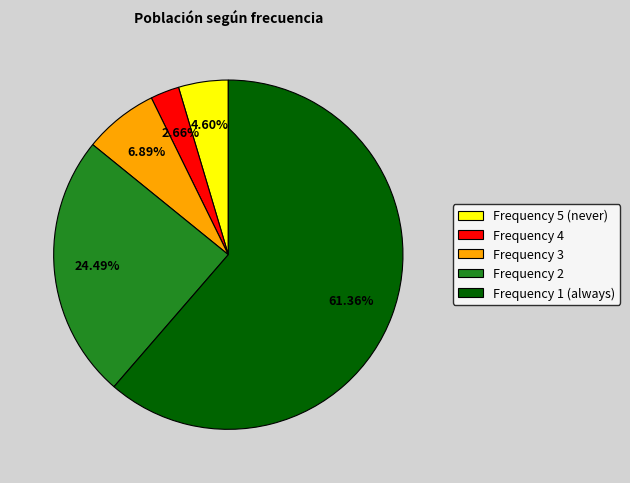

Do Frequency 4 and Frequency 1 (always) together represent more than half of the pie?

Yes